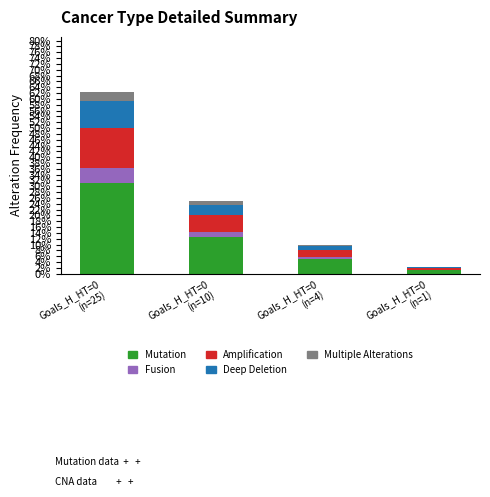

What is the sum of all Mutation values?

50.0